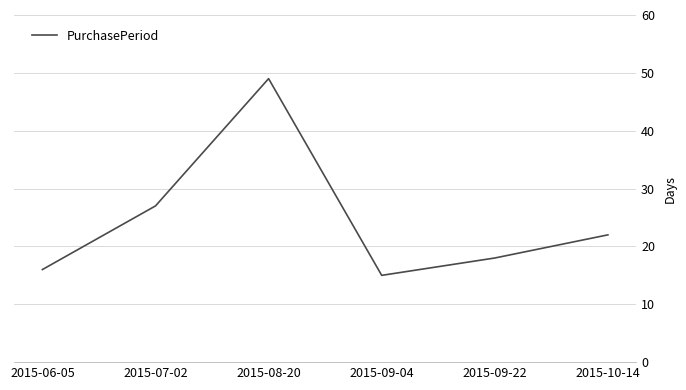

True or false: the data shows 18 at 2015-09-22.

True